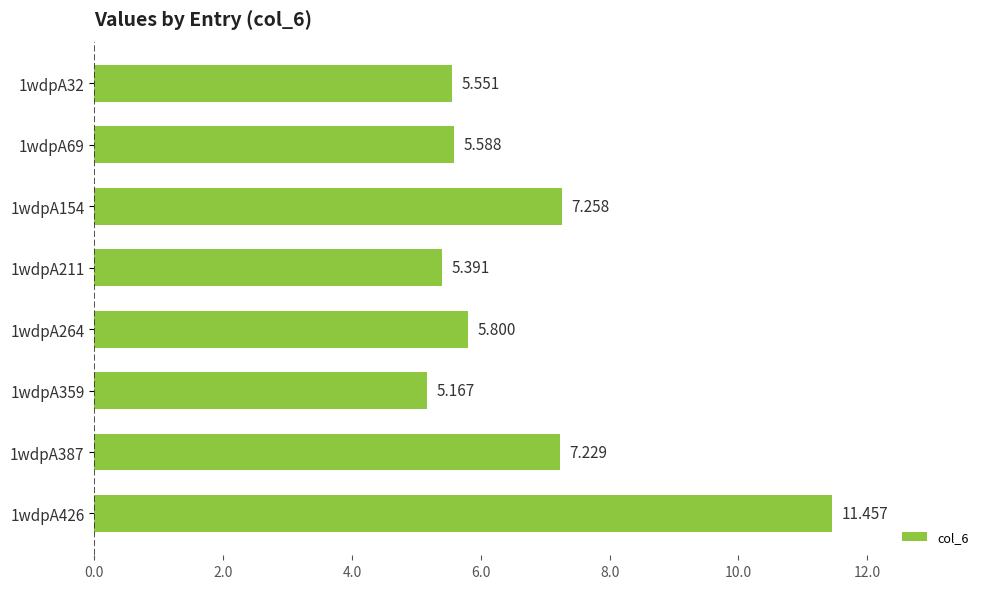

Rank the categories by value from highest to lowest.

1wdpA426, 1wdpA154, 1wdpA387, 1wdpA264, 1wdpA69, 1wdpA32, 1wdpA211, 1wdpA359